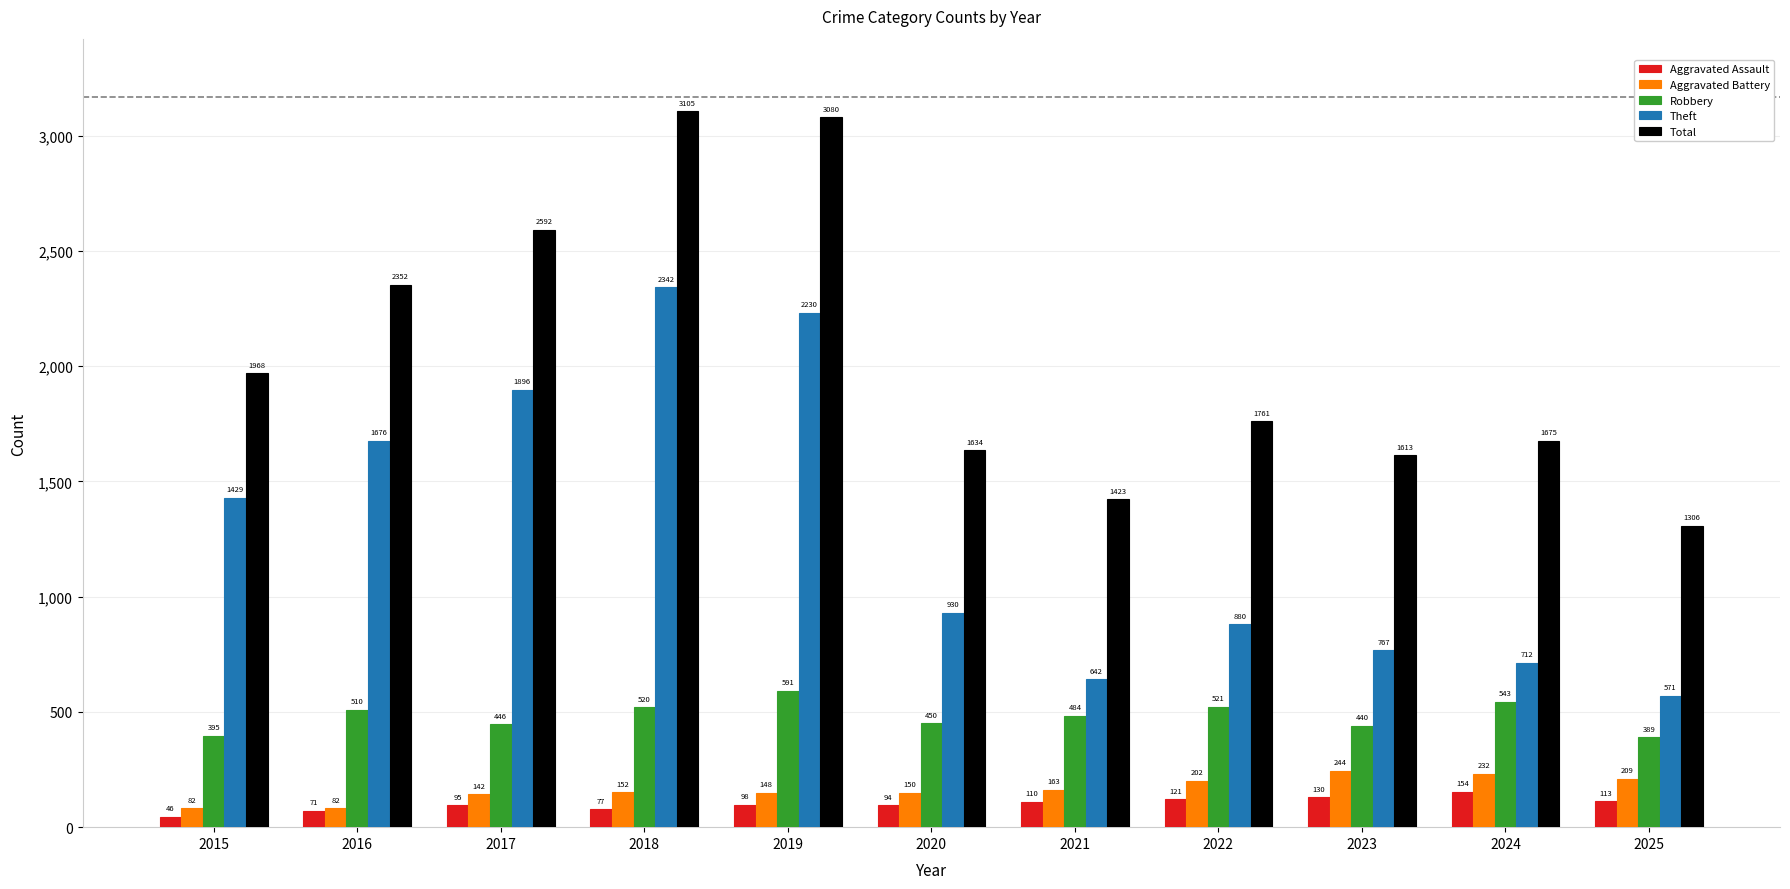

The Robbery series shows 450 at 2020. True or false?

True